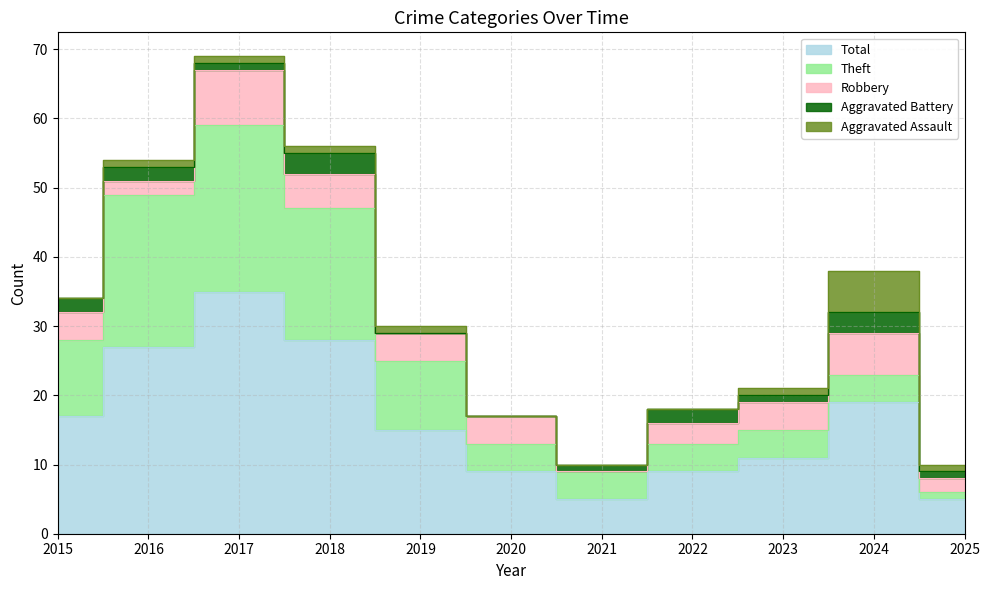

Which category has the lowest value in the Aggravated Assault series?

2015